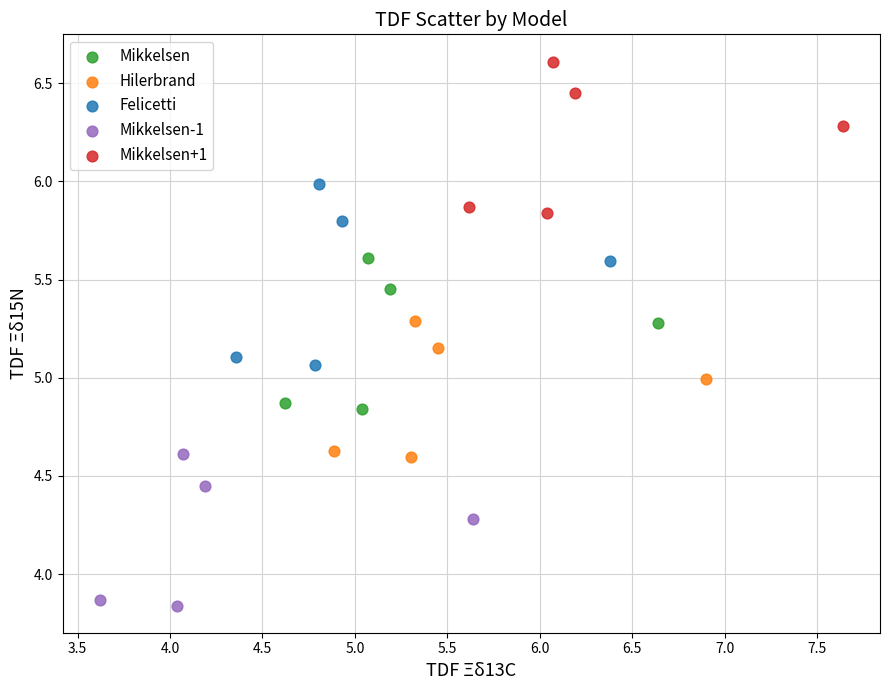

Which series reaches the minimum Y coordinate?

Mikkelsen-1